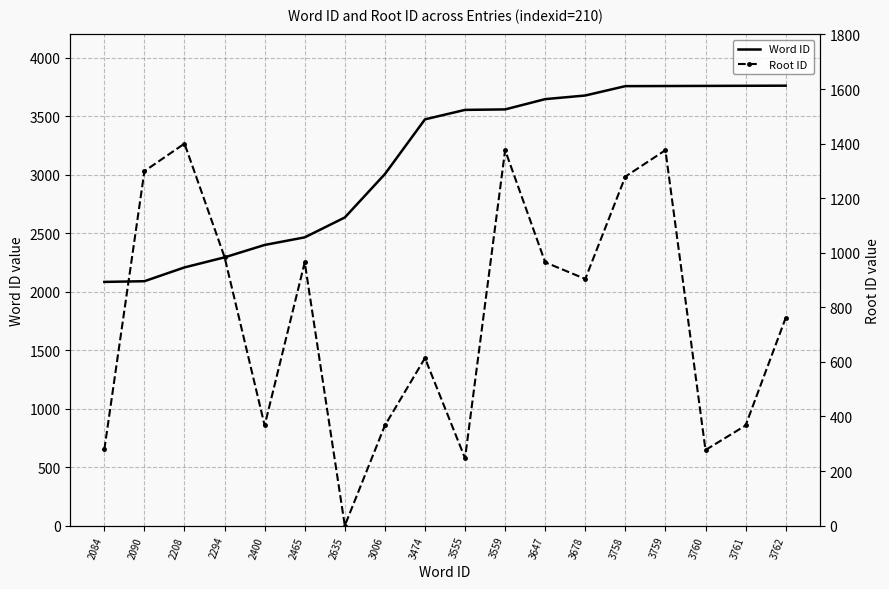

What are all the series names shown in the legend?

Word ID, Root ID